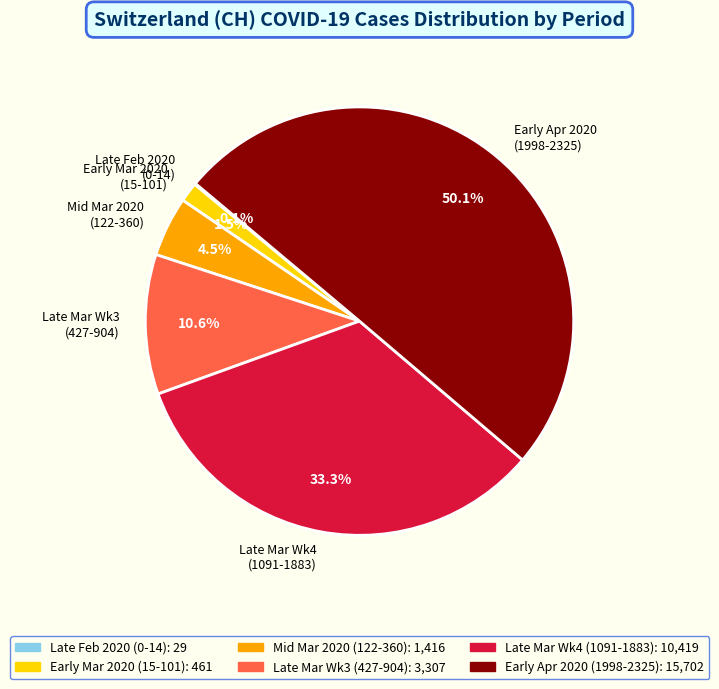

Which has a higher value, Late Mar Wk3 (427-904) or Early Apr 2020 (1998-2325)?

Early Apr 2020 (1998-2325)